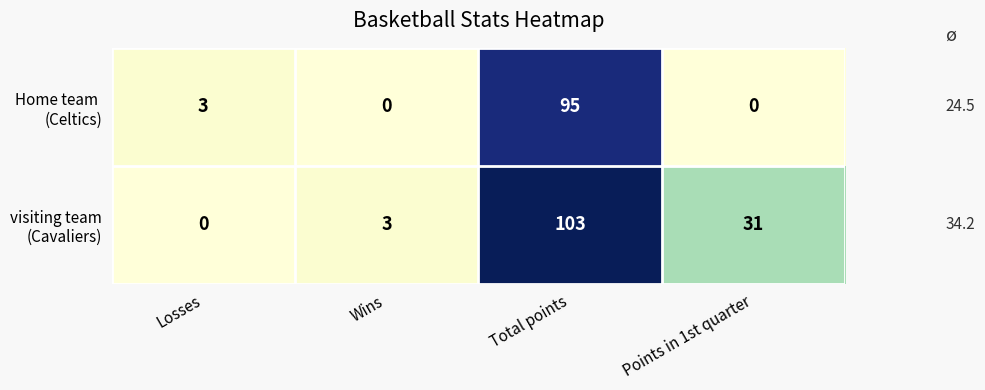

What is the spread (max minus min) of values at Points in 1st quarter?

31